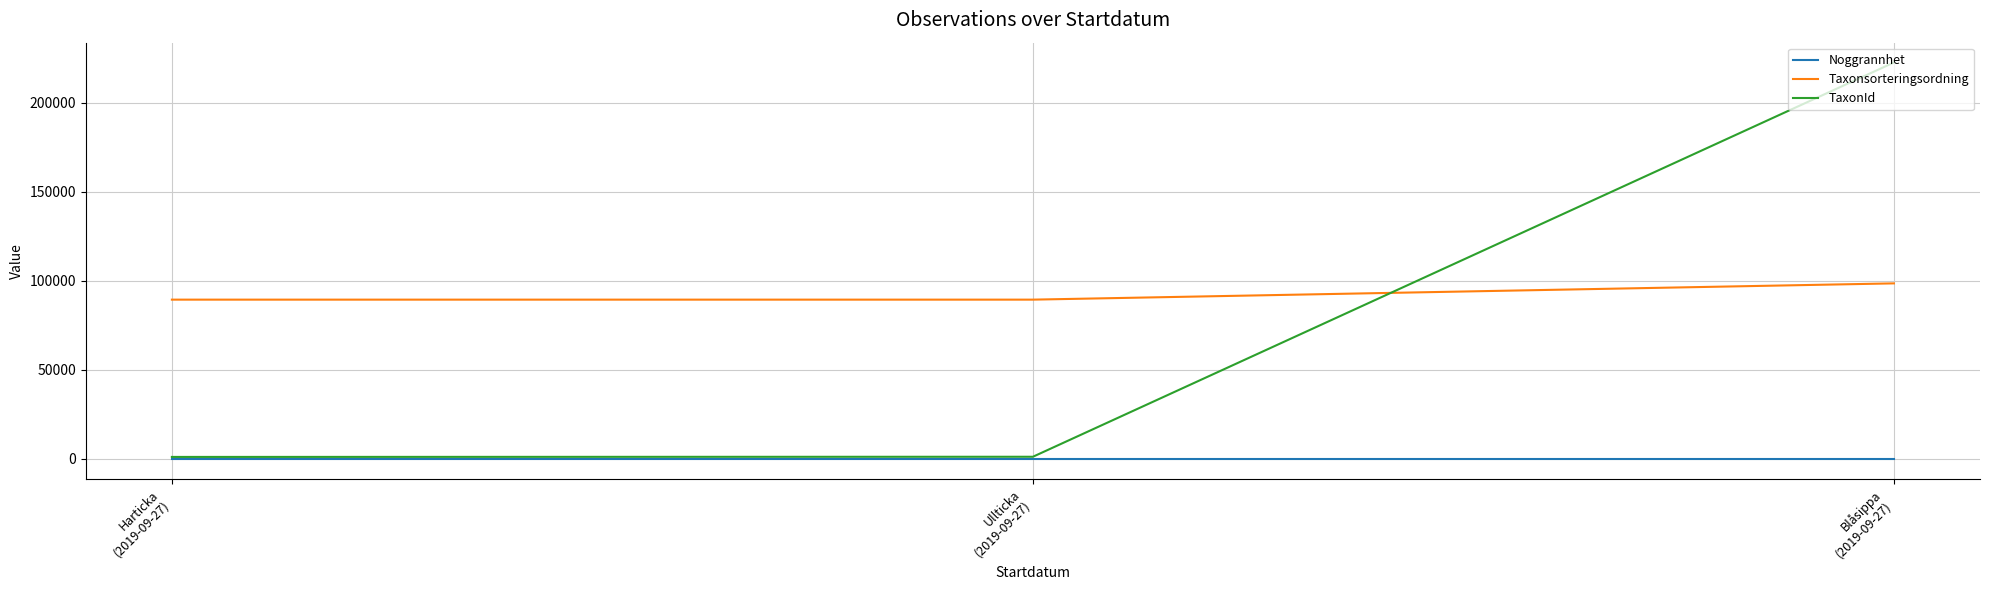

How many lines are shown in the chart?

3